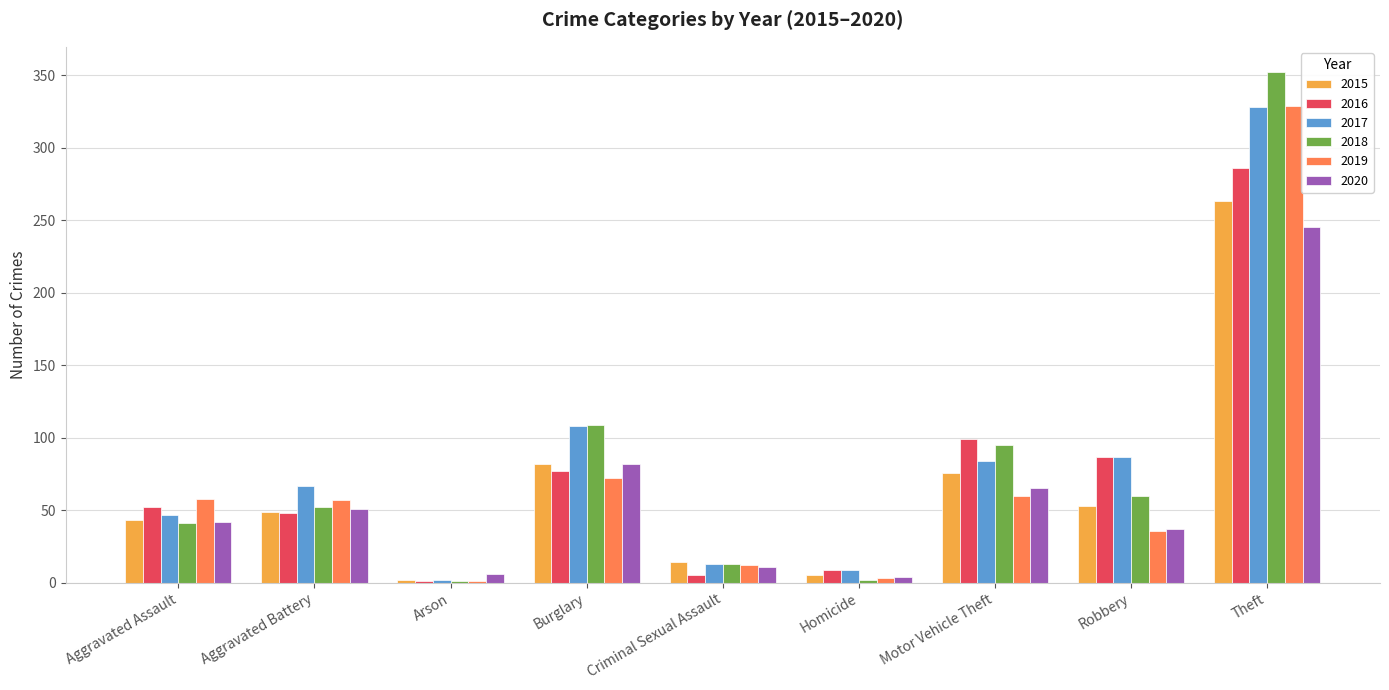

Read the 2016 value at Robbery.

87